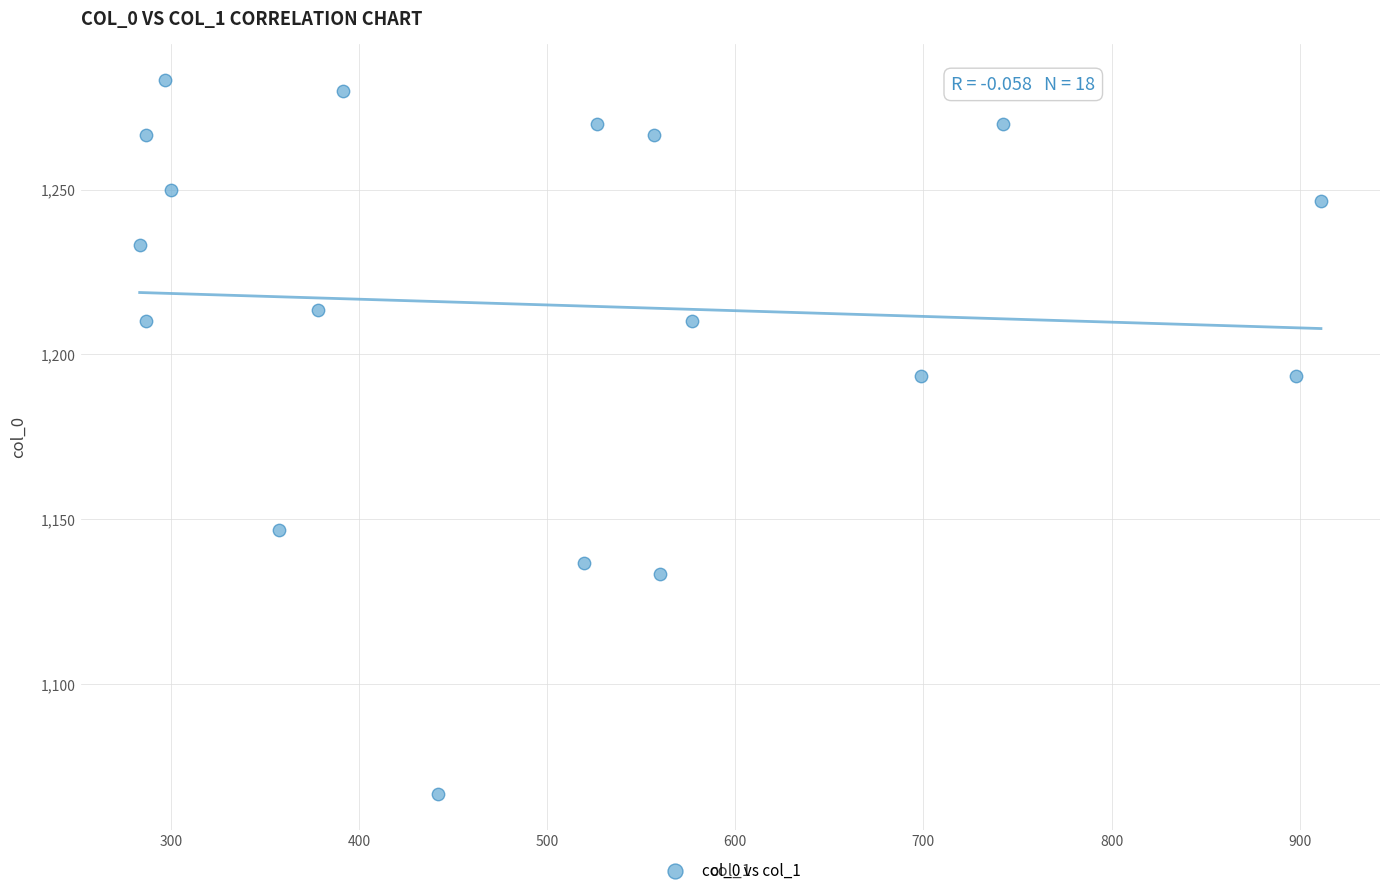

What is the range of X values (max minus min)?

627.8